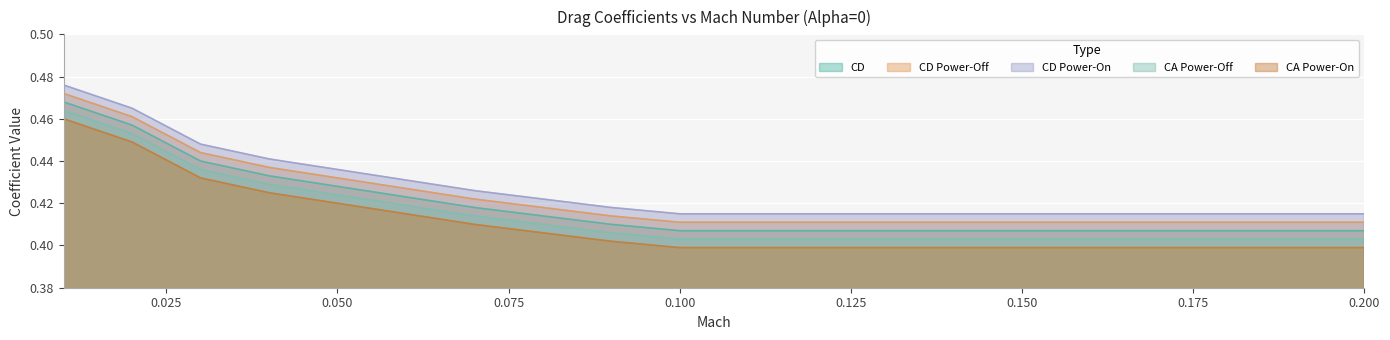

Reading left to right, what are all the values shown in this chart?

CD: 0.5	0.5	0.4	0.4	0.4	0.4	0.4	0.4	0.4	0.4	0.4	0.4	0.4	0.4	0.4	0.4	0.4	0.4	0.4	0.4
CD Power-Off: 0.5	0.5	0.4	0.4	0.4	0.4	0.4	0.4	0.4	0.4	0.4	0.4	0.4	0.4	0.4	0.4	0.4	0.4	0.4	0.4
CD Power-On: 0.5	0.5	0.4	0.4	0.4	0.4	0.4	0.4	0.4	0.4	0.4	0.4	0.4	0.4	0.4	0.4	0.4	0.4	0.4	0.4
CA Power-Off: 0.5	0.5	0.4	0.4	0.4	0.4	0.4	0.4	0.4	0.4	0.4	0.4	0.4	0.4	0.4	0.4	0.4	0.4	0.4	0.4
CA Power-On: 0.5	0.4	0.4	0.4	0.4	0.4	0.4	0.4	0.4	0.4	0.4	0.4	0.4	0.4	0.4	0.4	0.4	0.4	0.4	0.4